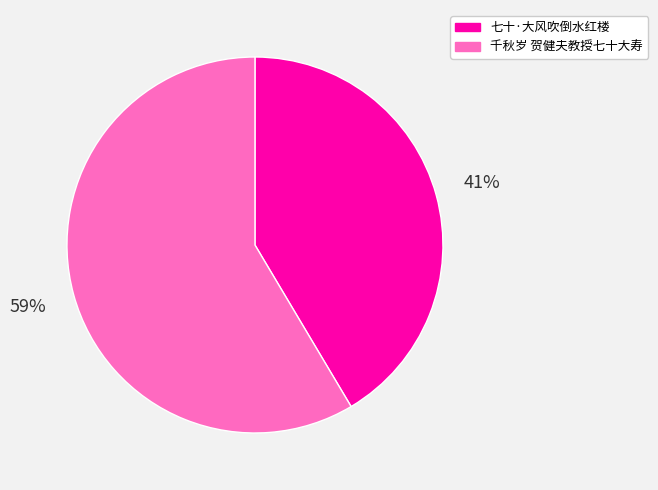

Which has a higher value, 千秋岁 贺健夫教授七十大寿 or 七十·大风吹倒水红楼?

千秋岁 贺健夫教授七十大寿